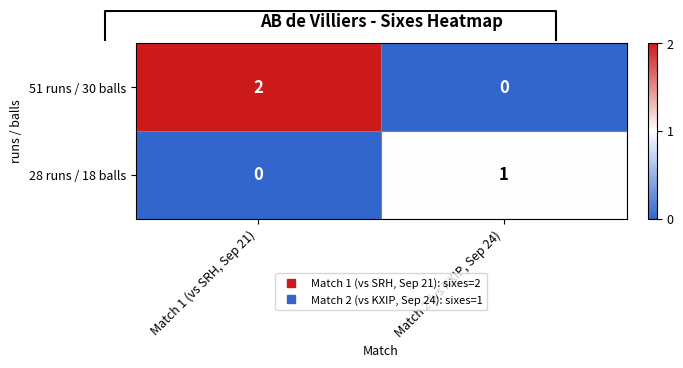

What is the sum of all 28 runs / 18 balls values?

1